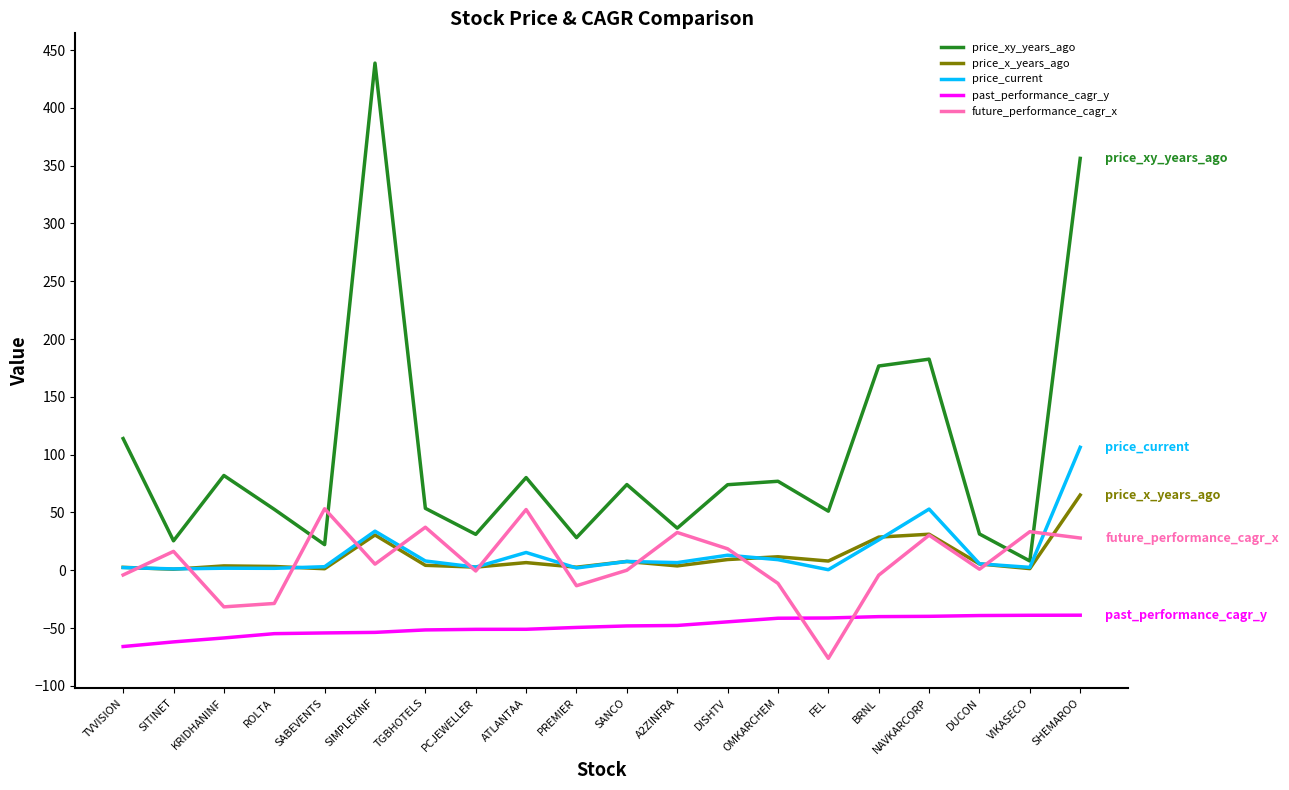

At which category is the sum across all series the highest?

SHEMAROO